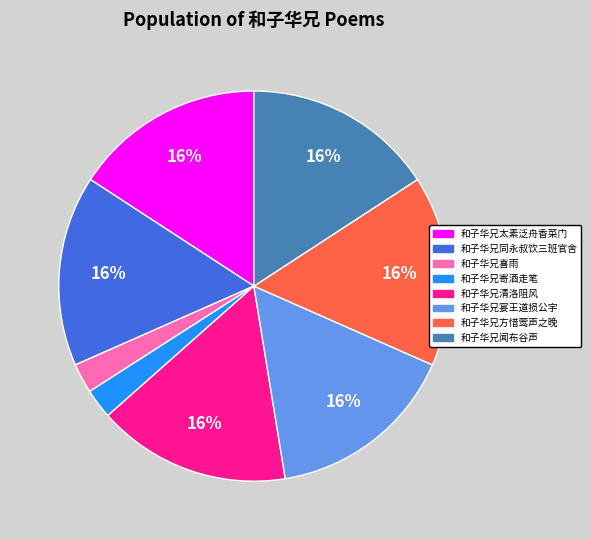

To the nearest percent, what is the average slice percentage?

12%